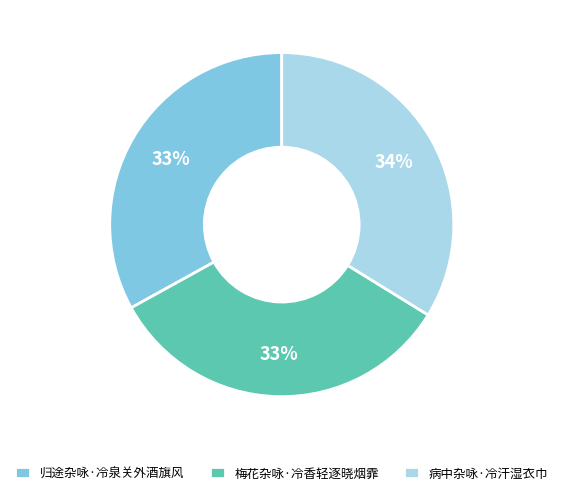

True or false: 梅花杂咏·冷香轻逐晓烟霏 accounts for 33% of the total.

True